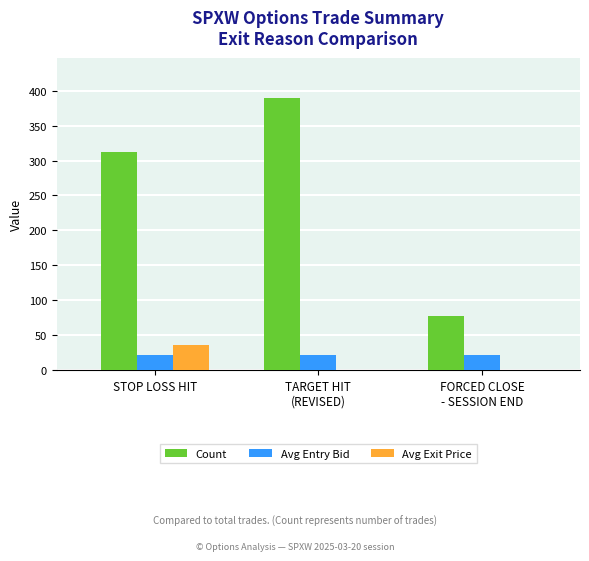

What is the total value across all series at STOP LOSS HIT?

369.2